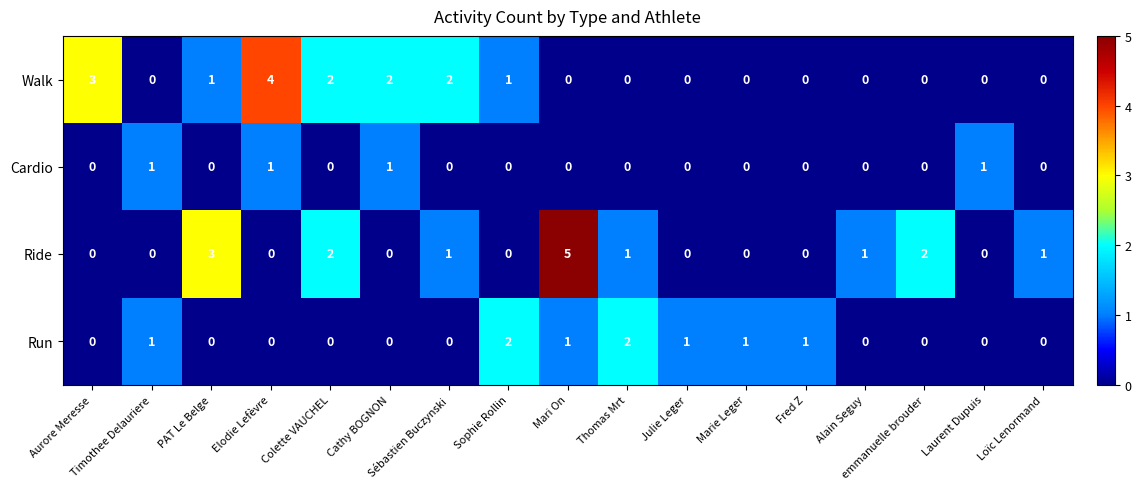

Is it true that Cardio equals 0 at Sébastien Buczynski?

True